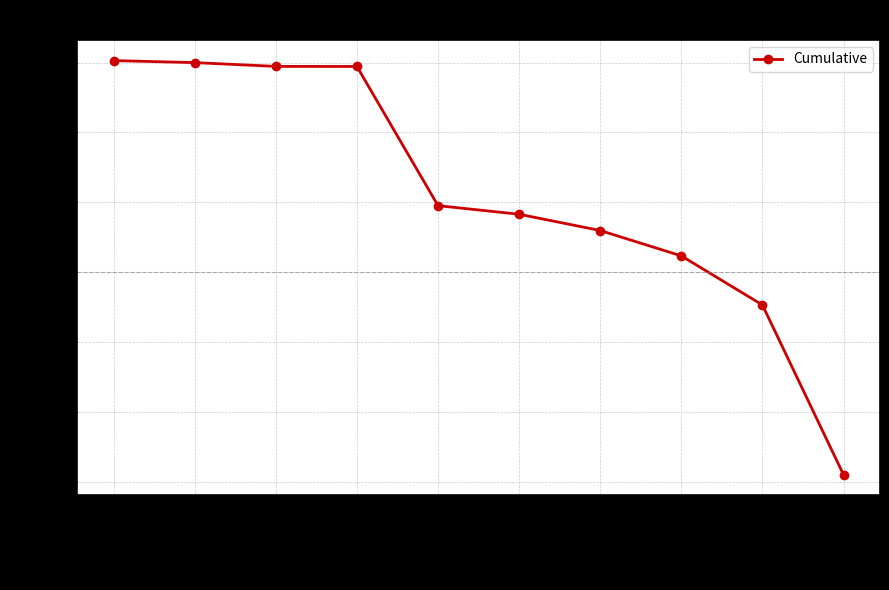

What is the difference between the maximum and minimum values?

0.3